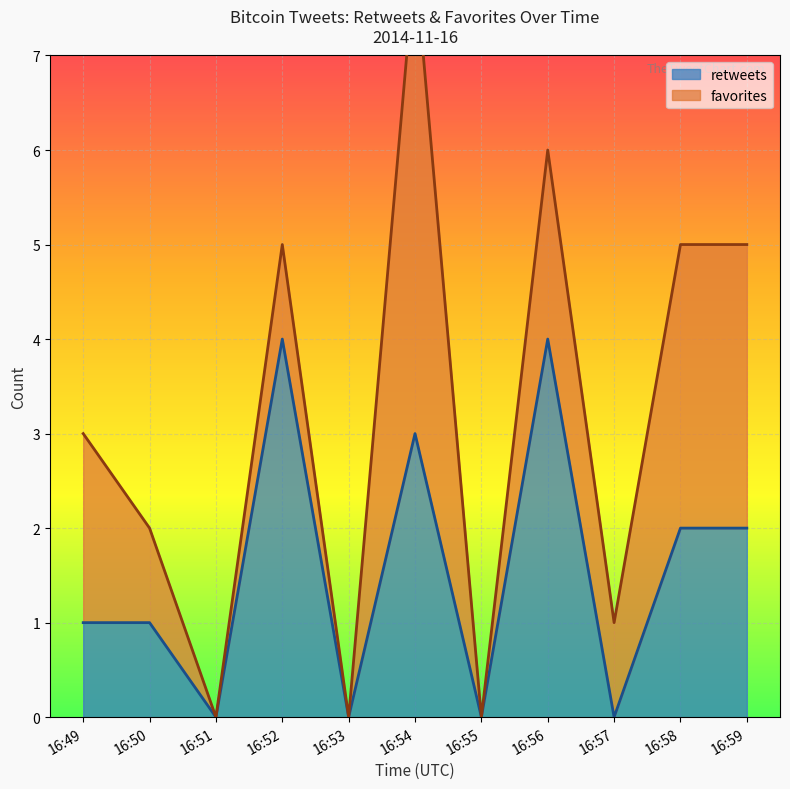

True or false: the data shows 6 at 16:52.

False